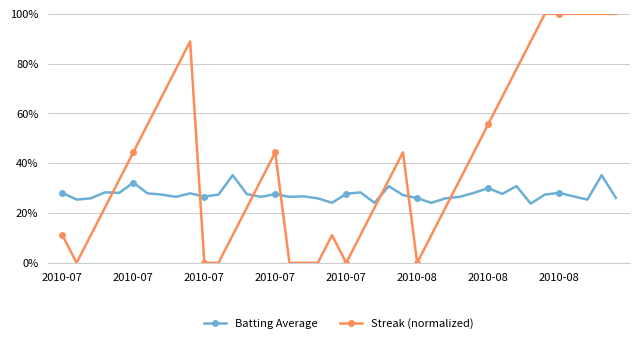

Between which two adjacent categories do Streak (normalized) and Batting Average first intersect?

2010-07 and 2010-07